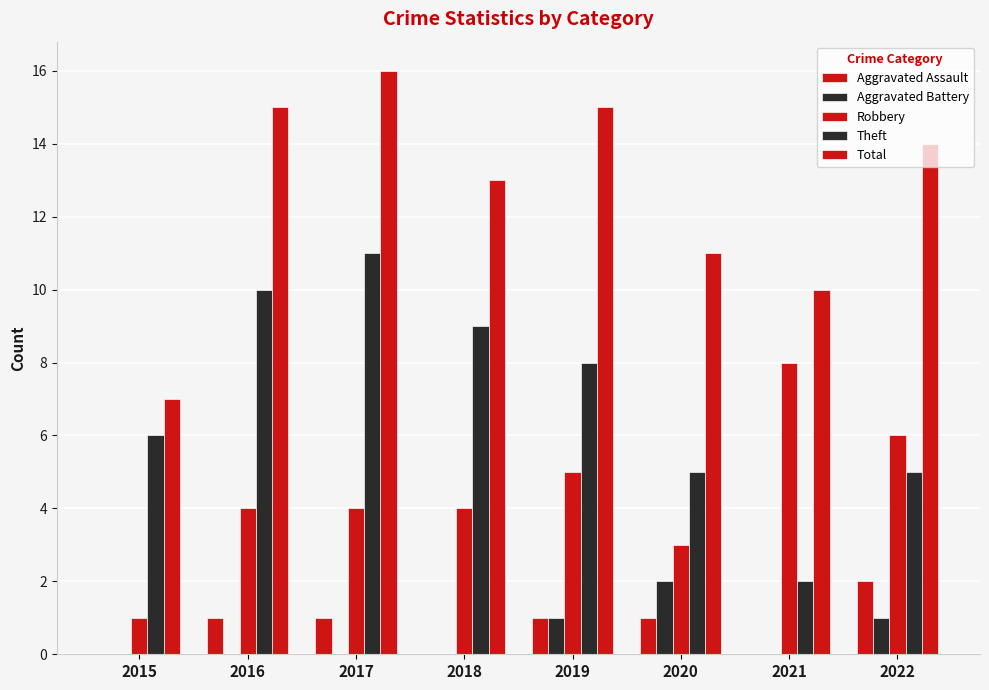

At which category is the sum across all series the highest?

2017